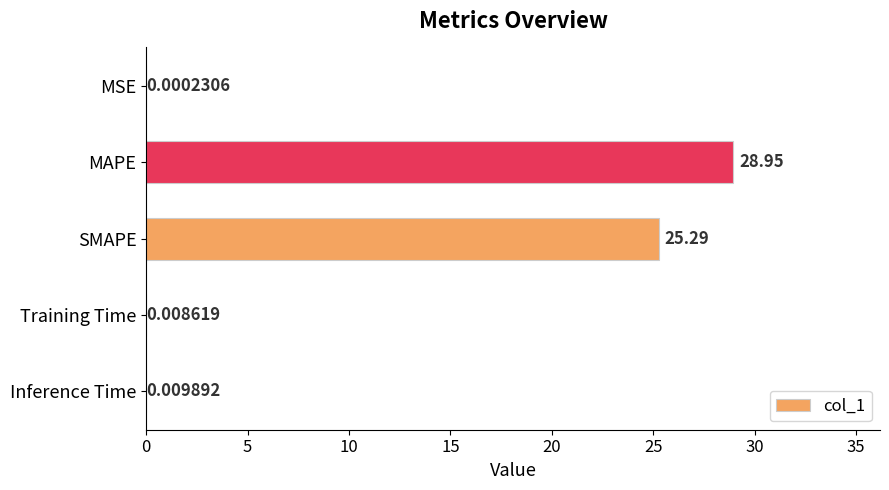

Are the bars horizontal?

Yes